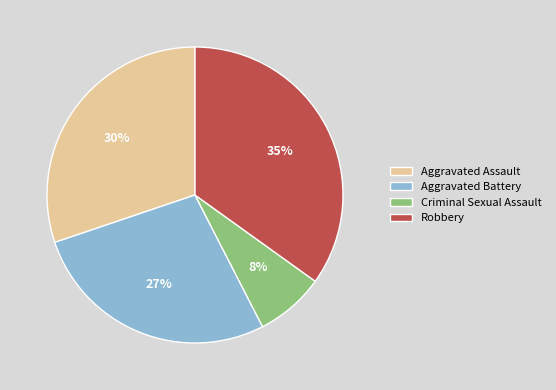

Count the number of slices in the pie.

4